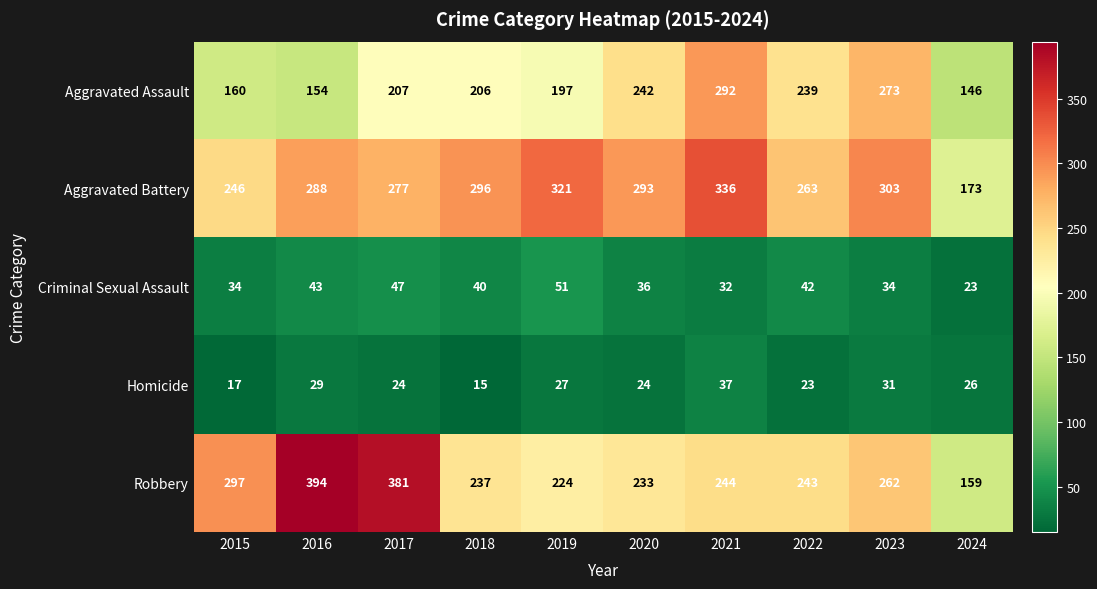

Is it true that Criminal Sexual Assault equals 34 at 2023?

True